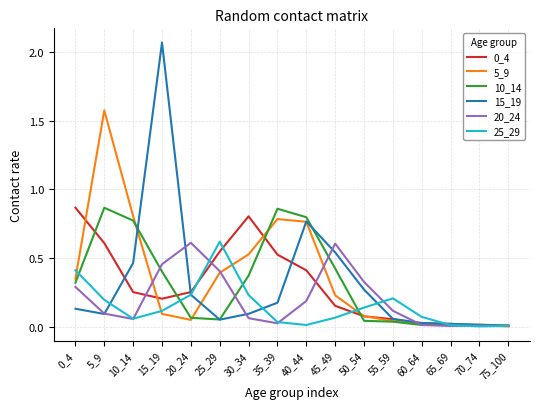

What is the total value across all series at 20_24?

1.4